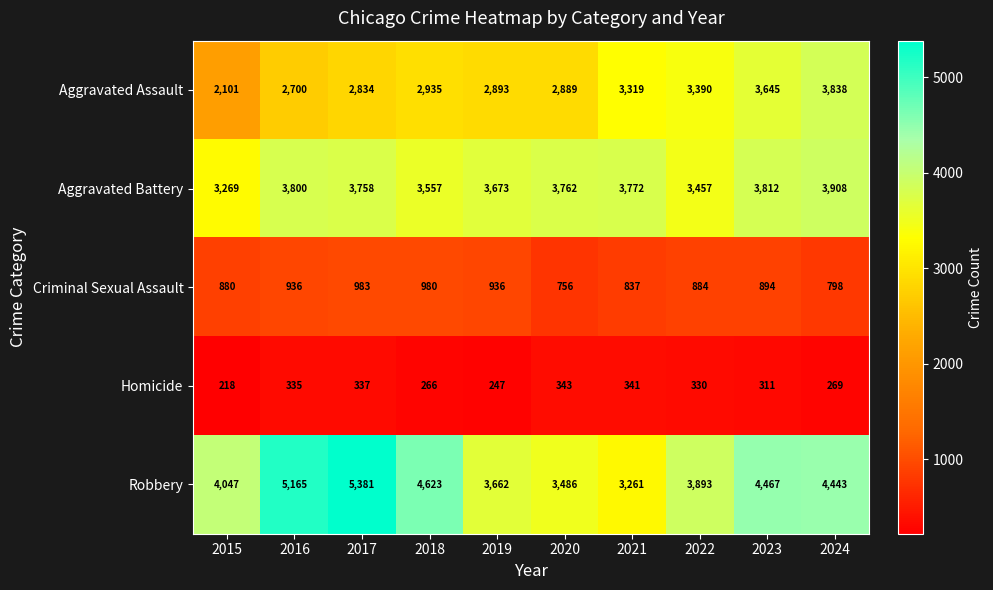

What is the highest value of the Robbery series?

5381